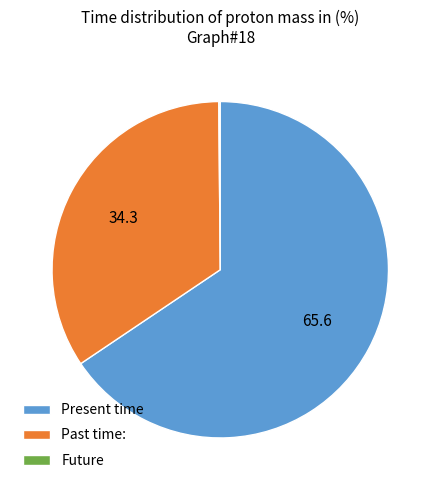

The Past time: slice represents 34% of the pie. True or false?

True